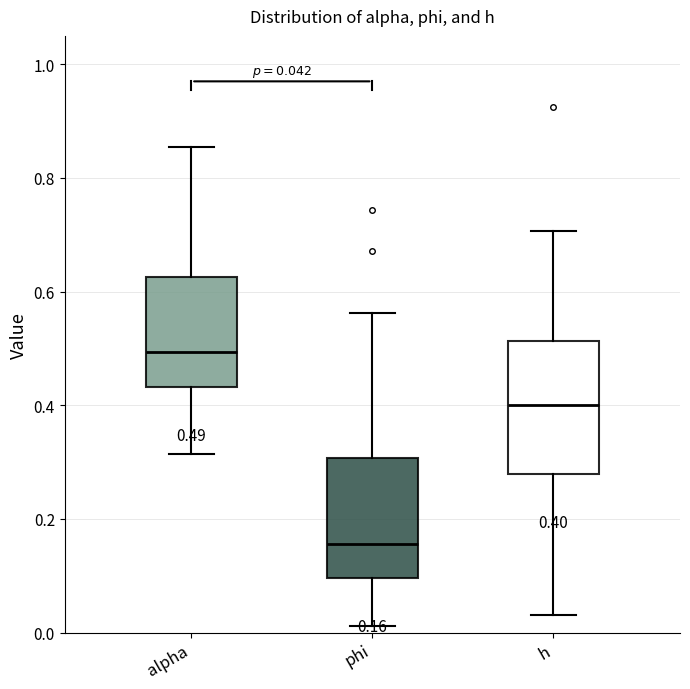

Which box's median line is the lowest?

phi